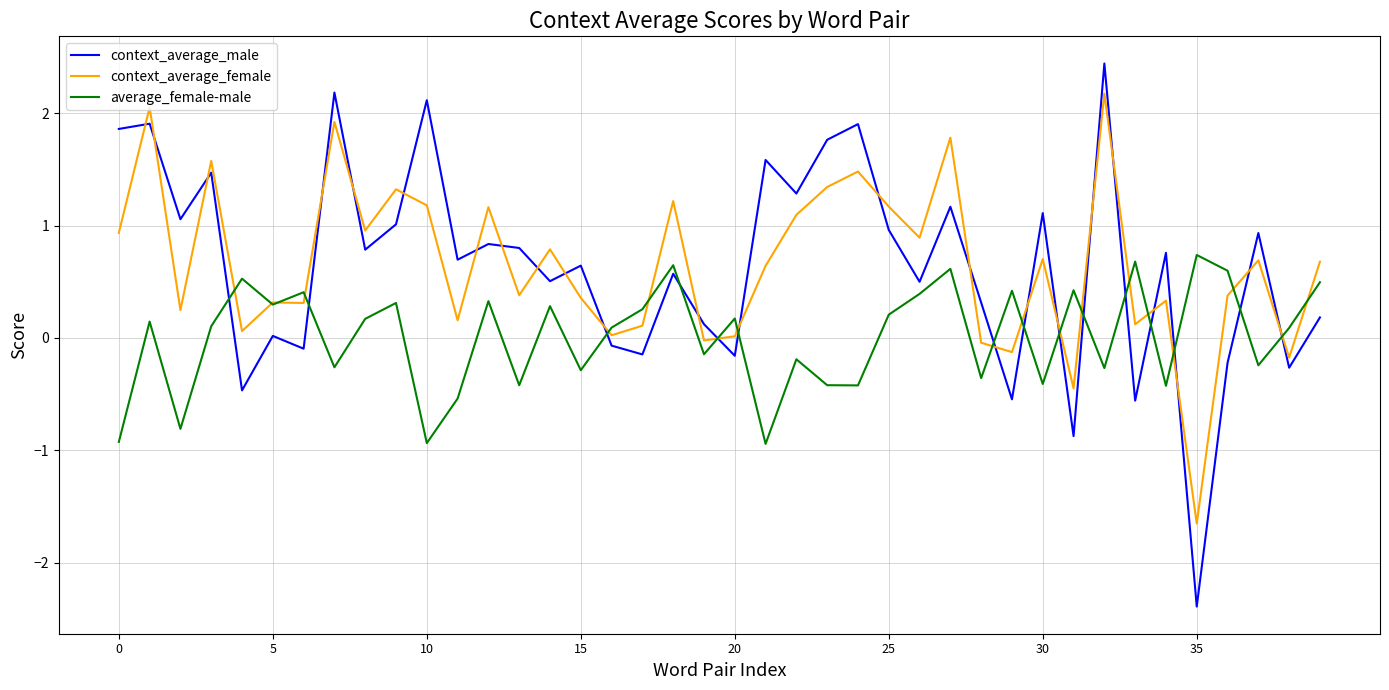

List the series in order of their peak value, lowest first.

average_female-male, context_average_female, context_average_male